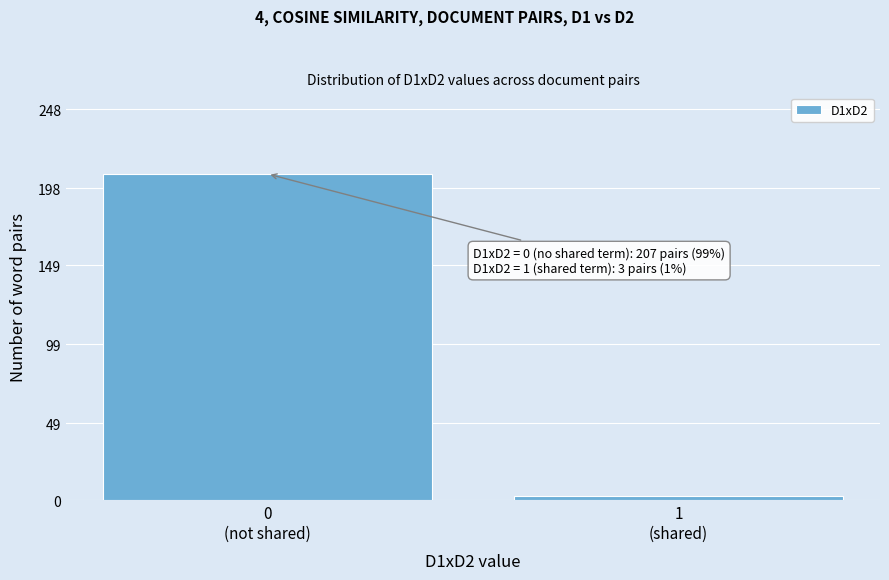

Reading right to left, extract all data points from this chart.

3	207